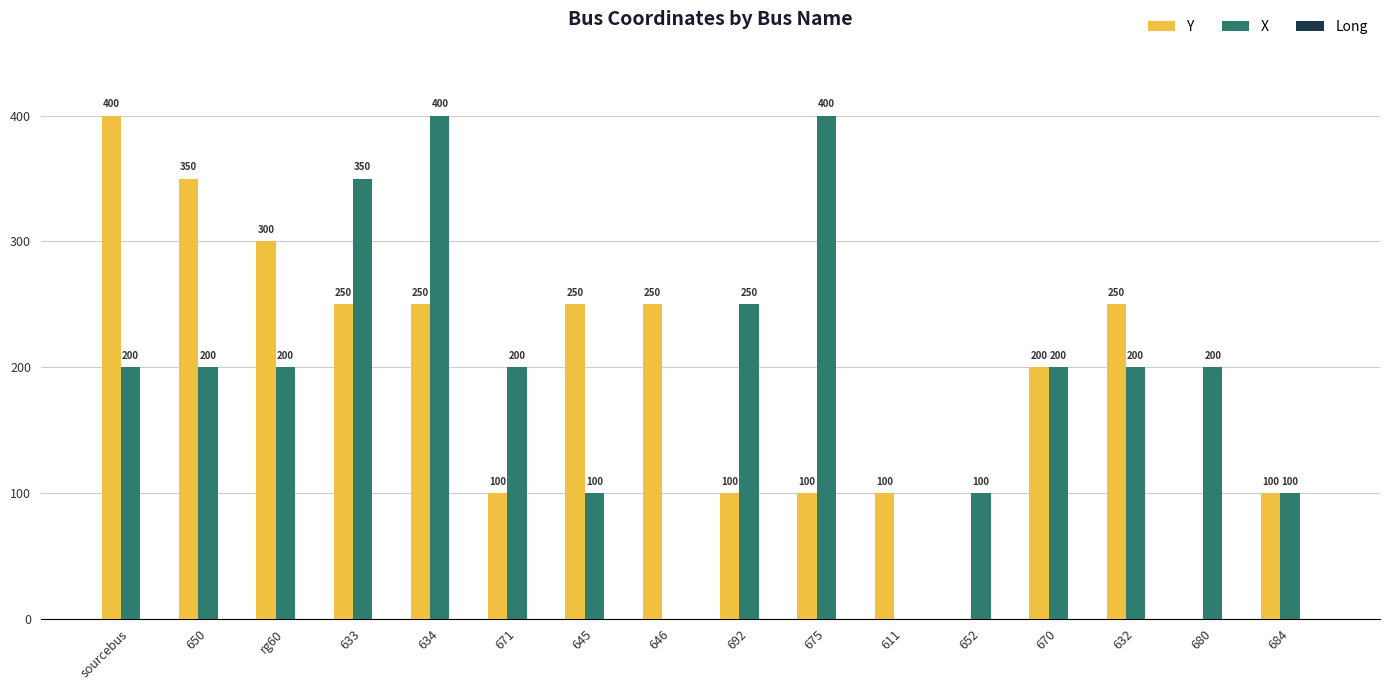

Is it true that Y equals 0 at 652?

True